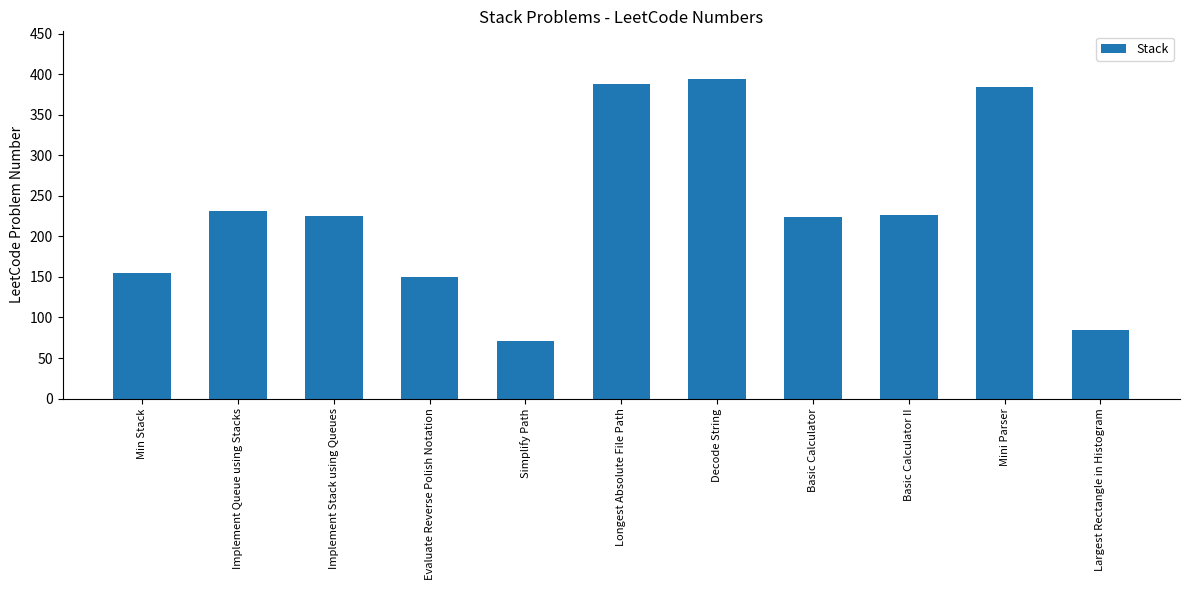

At which label is the value closest to 232?

Implement Queue using Stacks